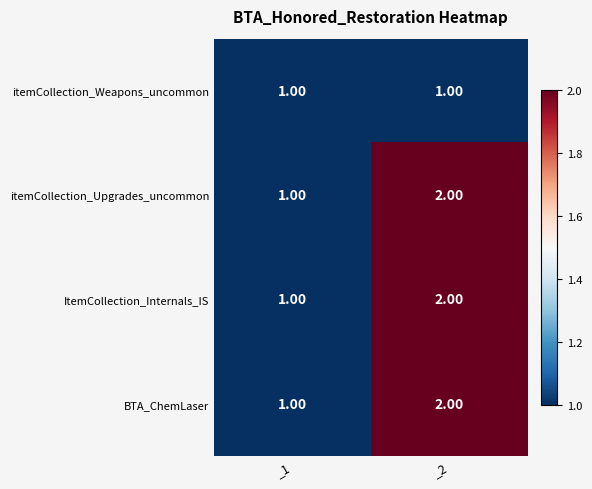

At which category is the sum across all series the highest?

_2